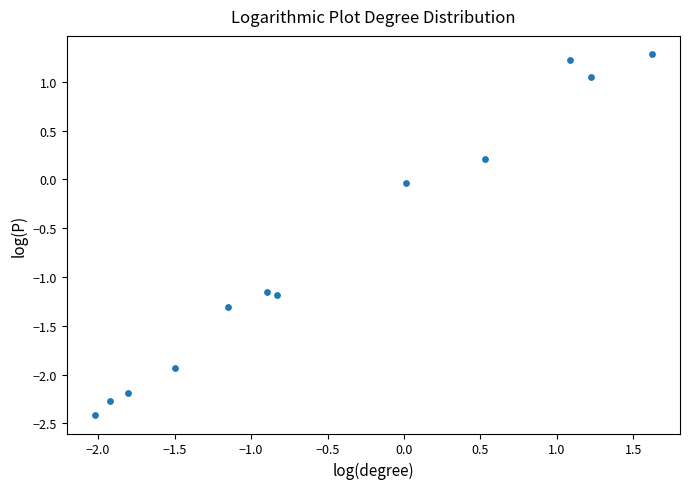

What is the average Y value?

-0.7